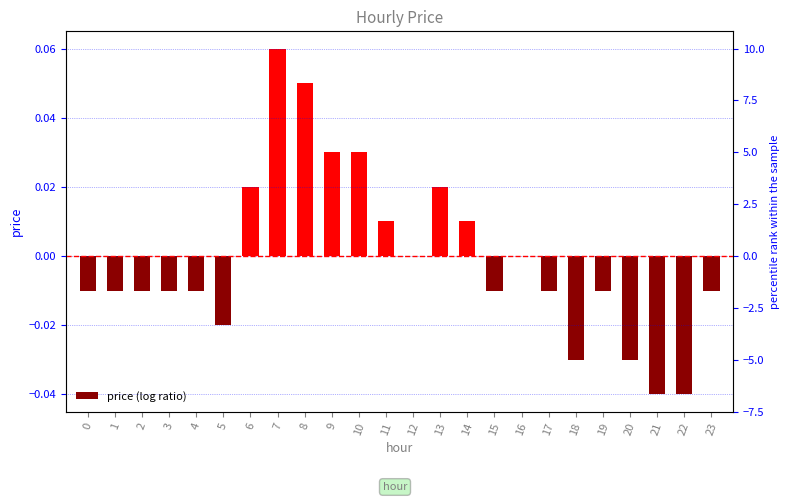

The chart shows a value of -0.0 at 15. True or false?

True